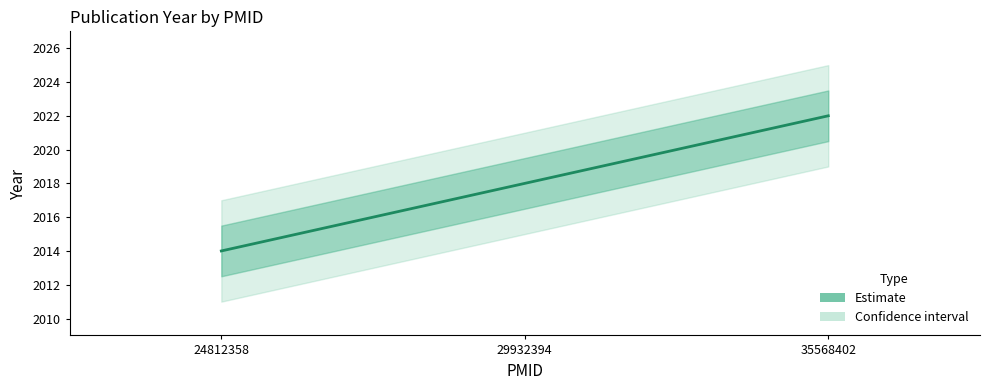

What is the value of the 1st point from the left?

2014